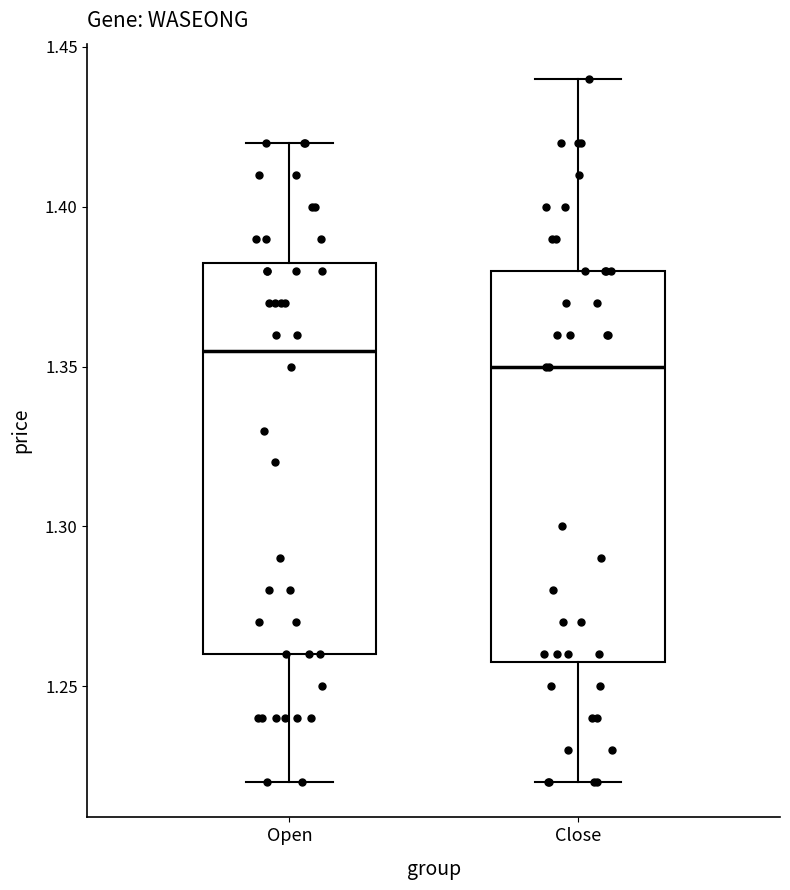

Reading left to right, transcribe this box plot: for each box, give where its median line is, the range the box spans, and where its two whiskers end, as read against the y-axis. The values are not printed on the chart, so give them approximately, as read against the axis.

Open: median 1.355, box 1.260 to 1.385, whiskers 1.220 to 1.420
Close: median 1.350, box 1.260 to 1.380, whiskers 1.220 to 1.440